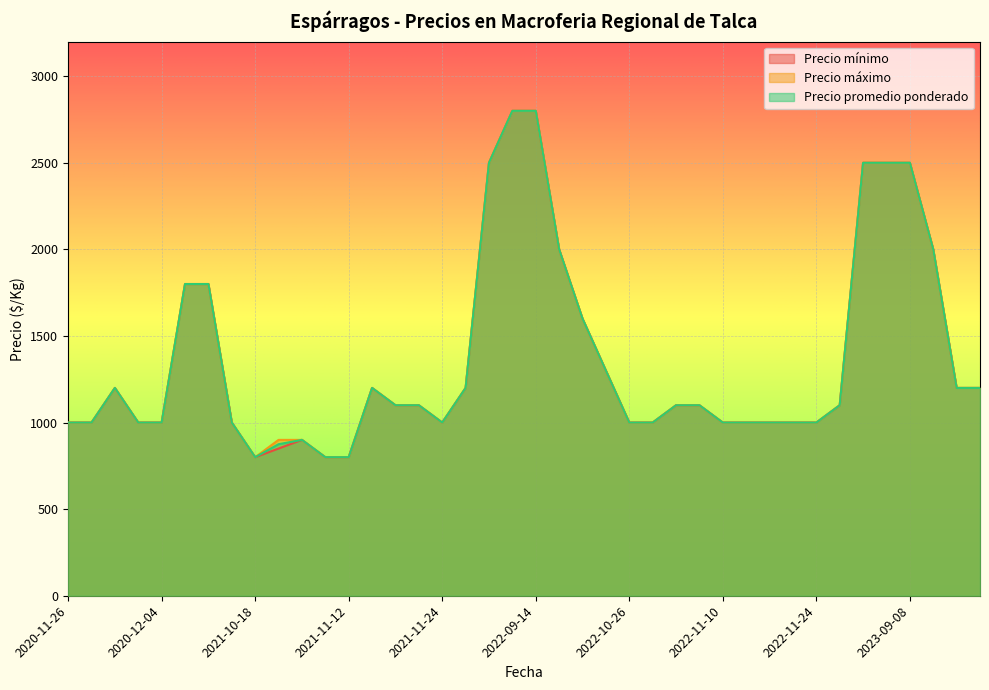

Rank the series at 2023-09-20 from lowest to highest value.

Precio mínimo, Precio máximo, Precio promedio ponderado